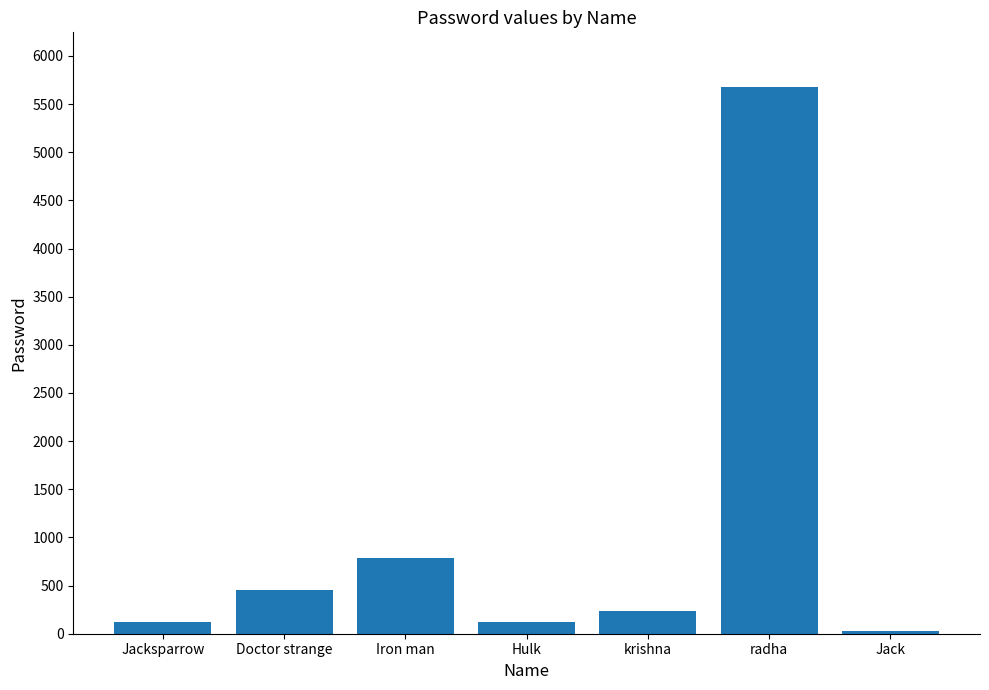

What is the greatest value displayed?

5677